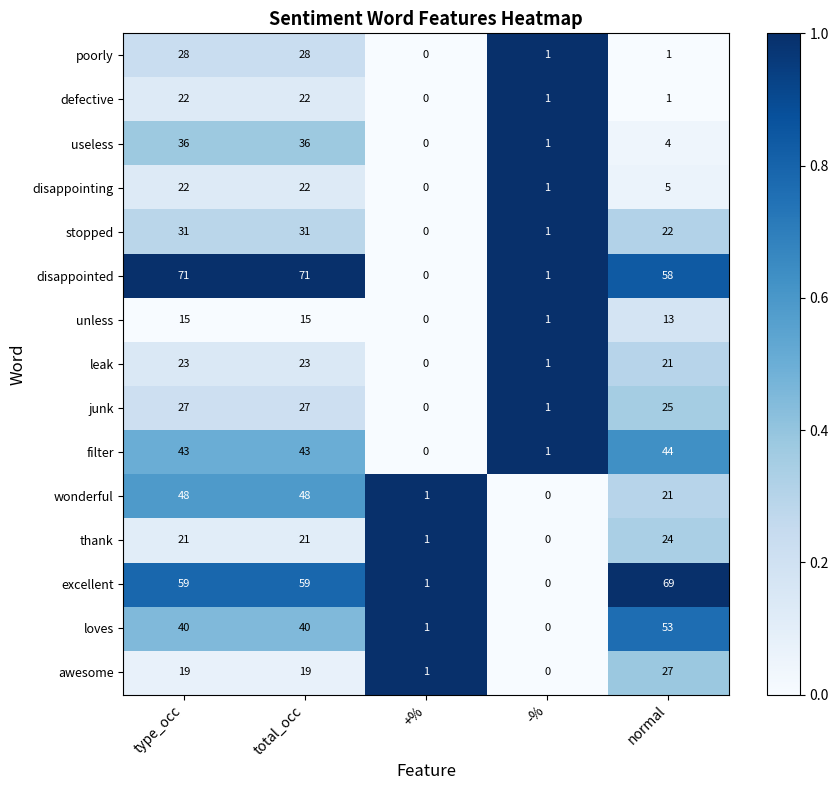

Which series has the widest spread of values?

disappointed